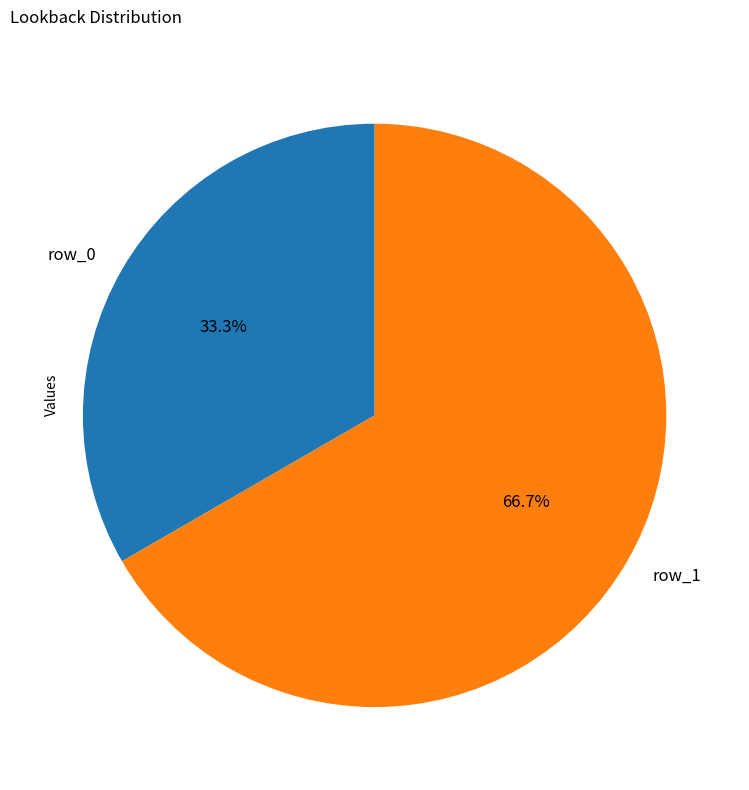

Which has a higher value, row_1 or row_0?

row_1